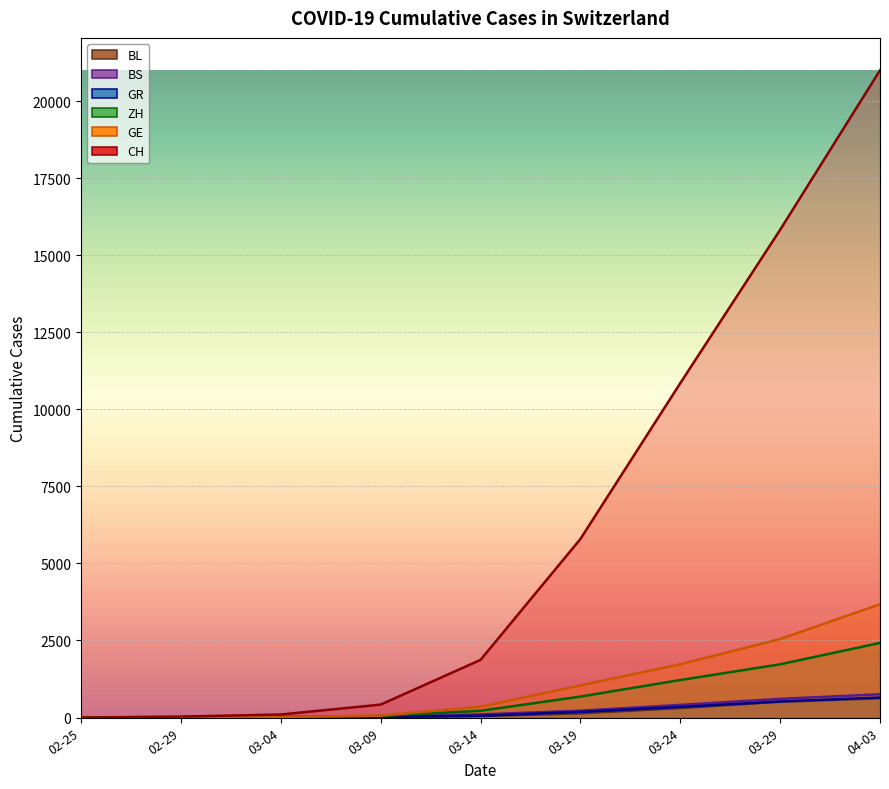

What is the maximum value for GE?

3678